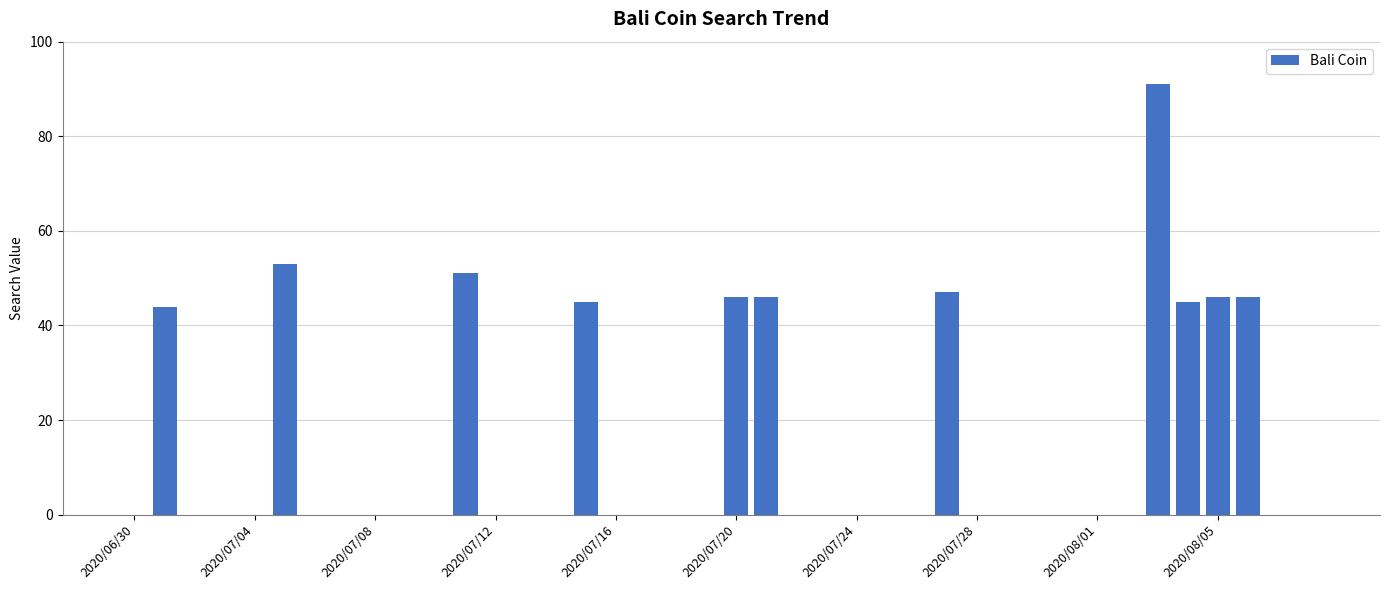

What is the maximum value shown in the chart?

91